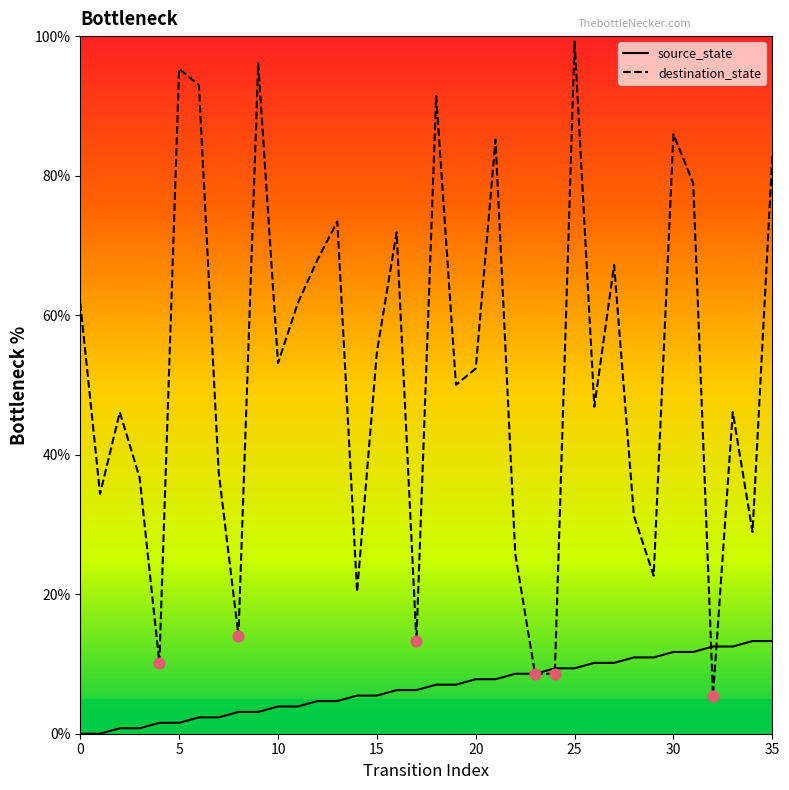

What is the total value across all series at 25?

108.6